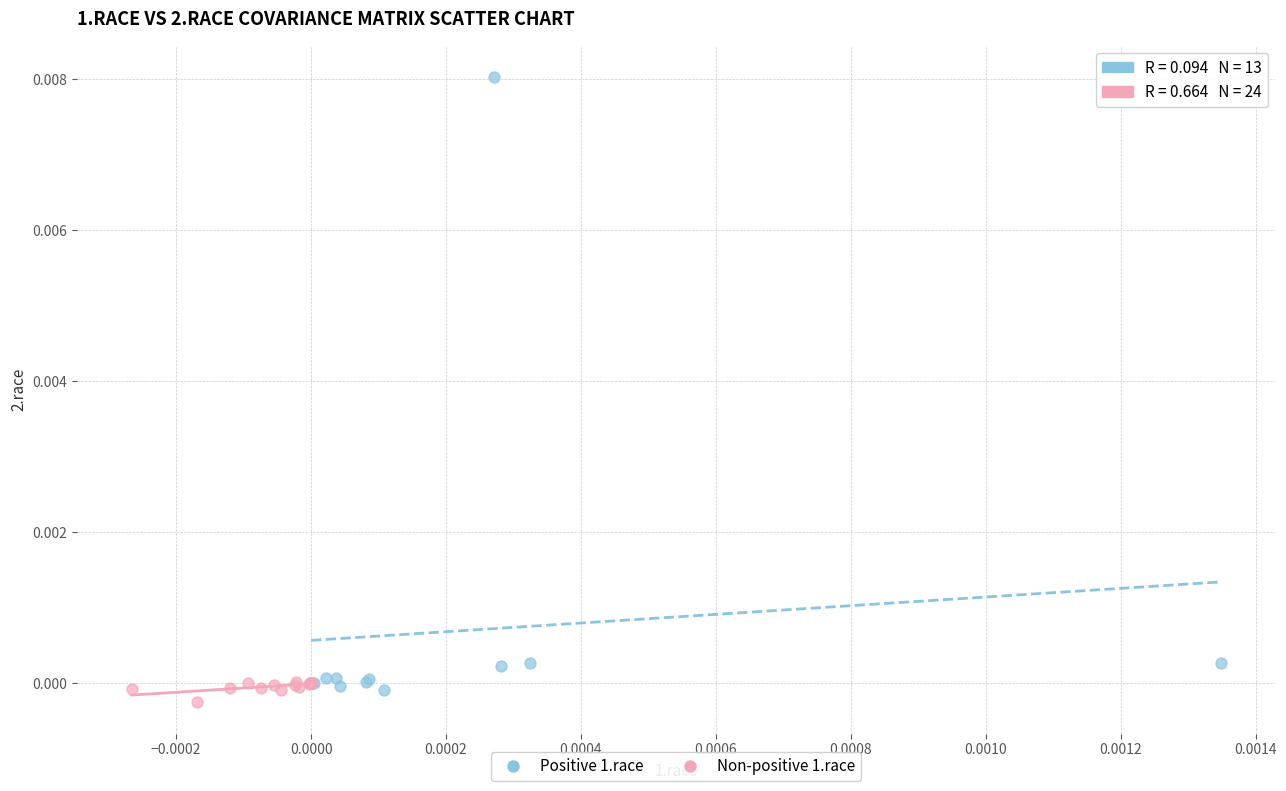

Which series has the widest spread of Y values?

Positive 1.race